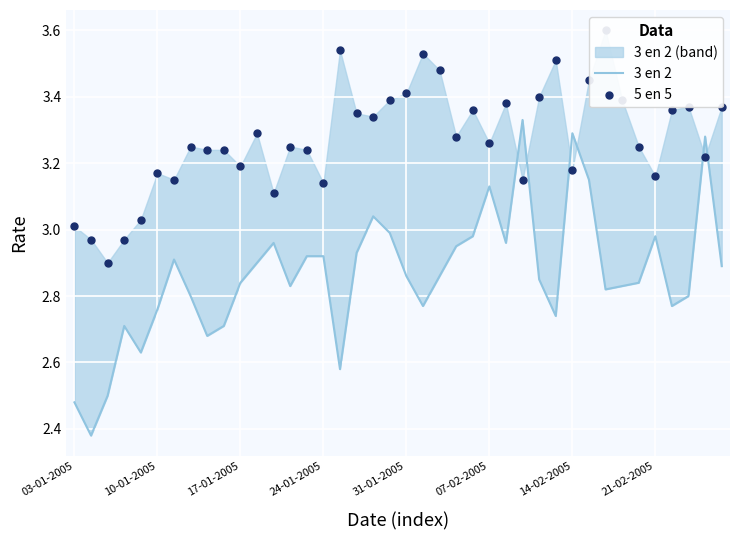

Which series contains the lowest Y value?

3 en 2